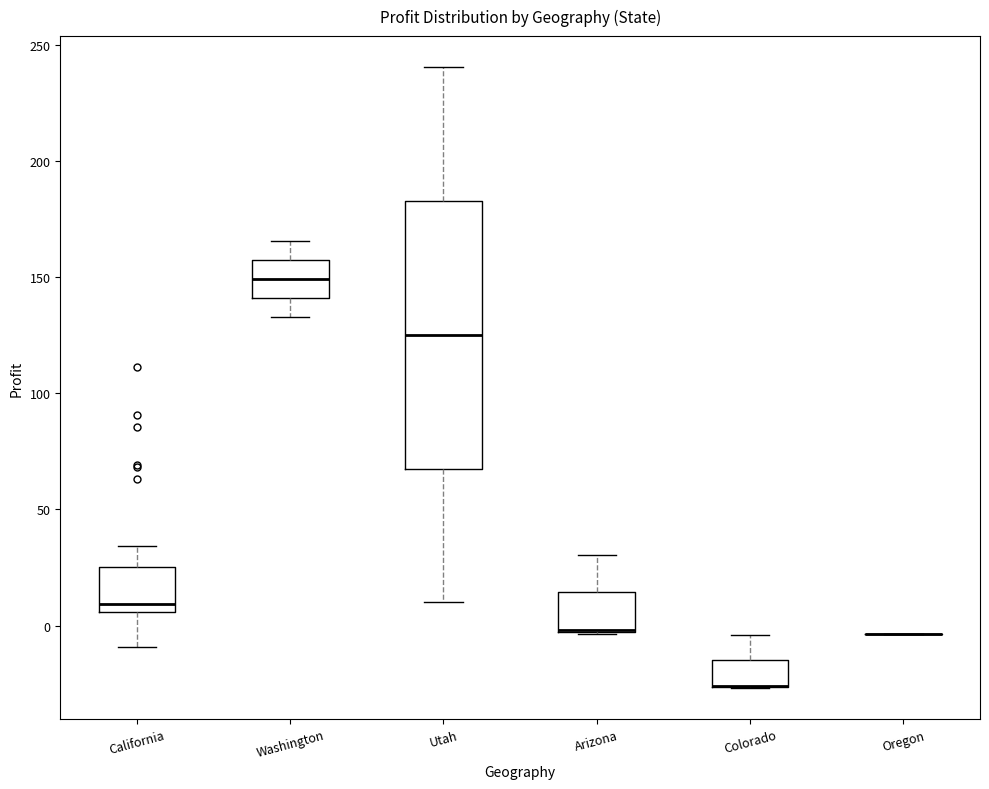

Where is the upper edge of the box for Utah on the y-axis? The values are not printed on the chart, so give them approximately, as read against the axis.

185